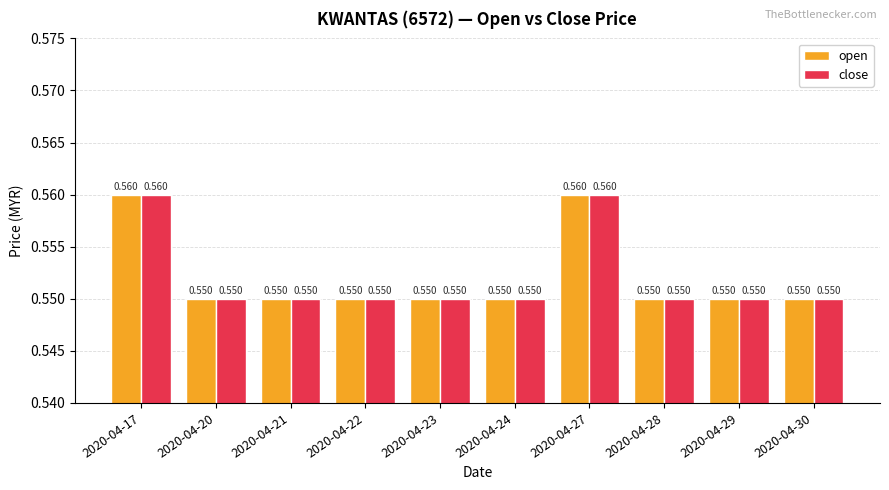

Is the value of open at 2020-04-17 greater than the value of close at 2020-04-20?

Yes